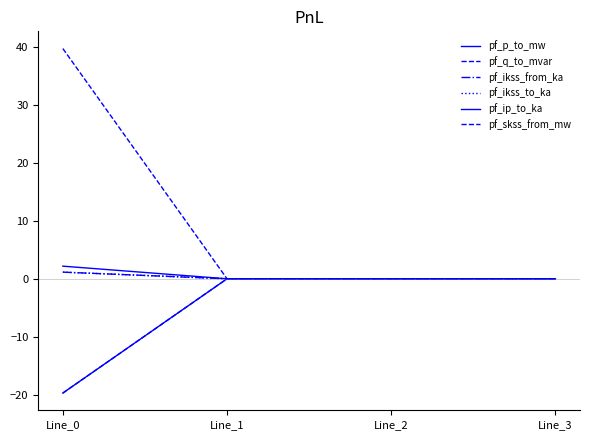

How many lines are shown in the chart?

6